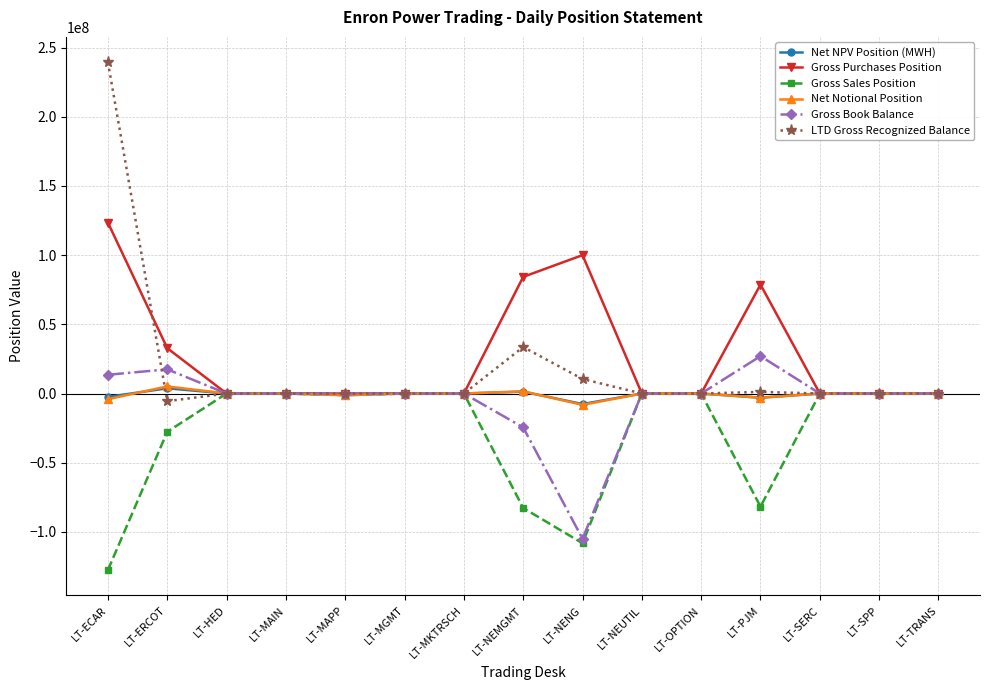

How many lines are shown in the chart?

6